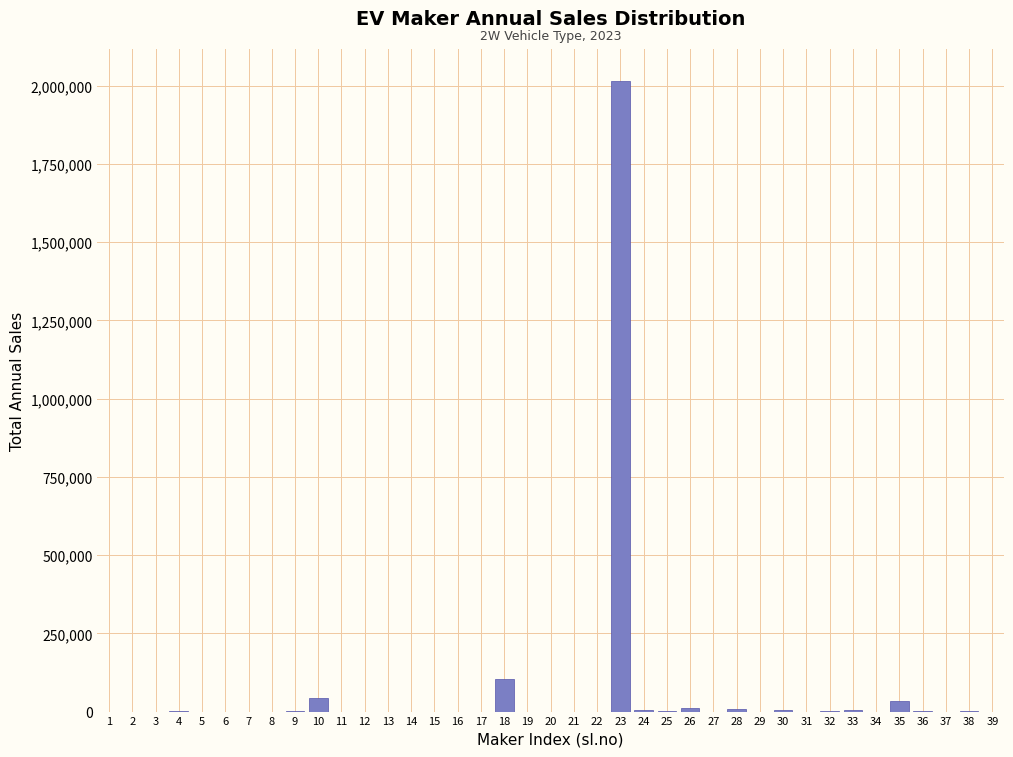

What is the maximum value shown in the chart?

2016793